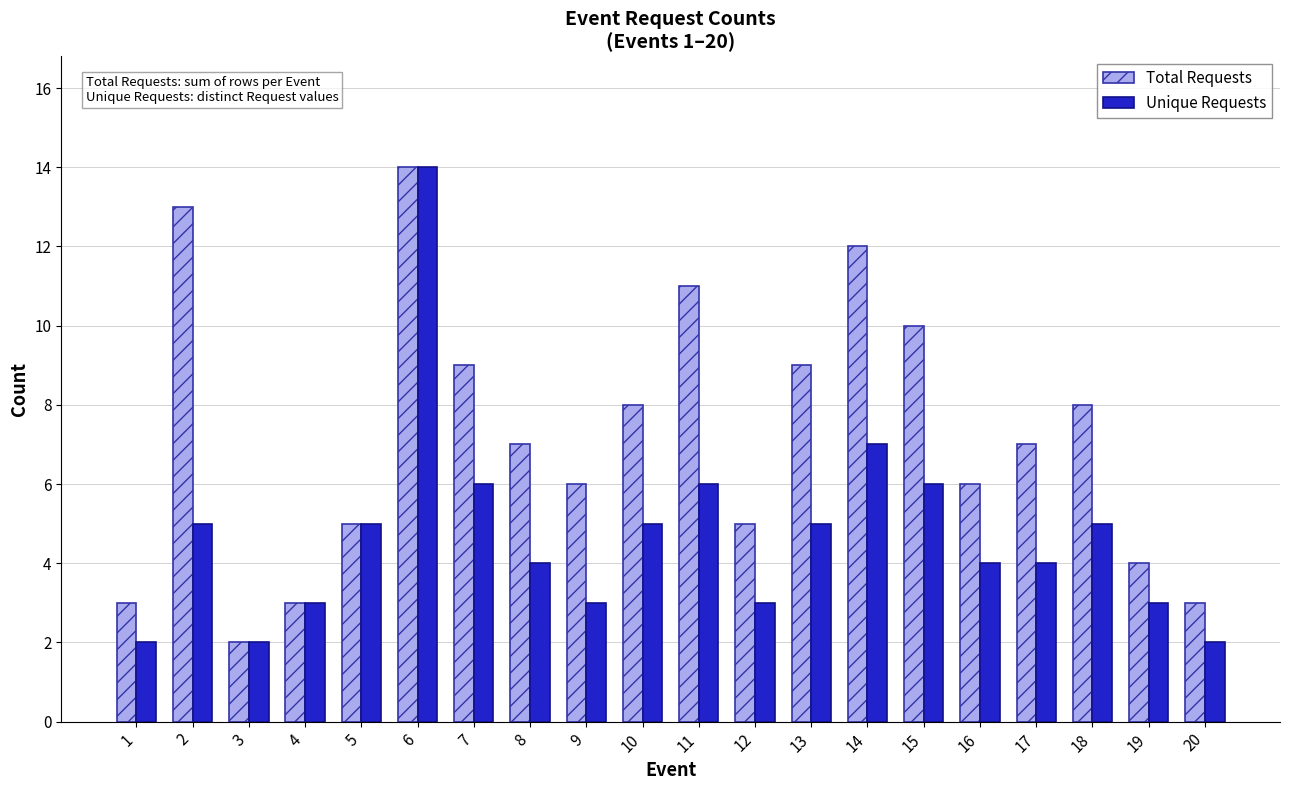

True or false: Unique Requests has a value of 1 at 20.

False